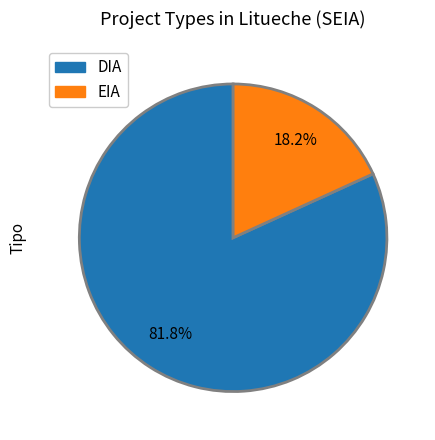

True or false: EIA accounts for 18% of the total.

True